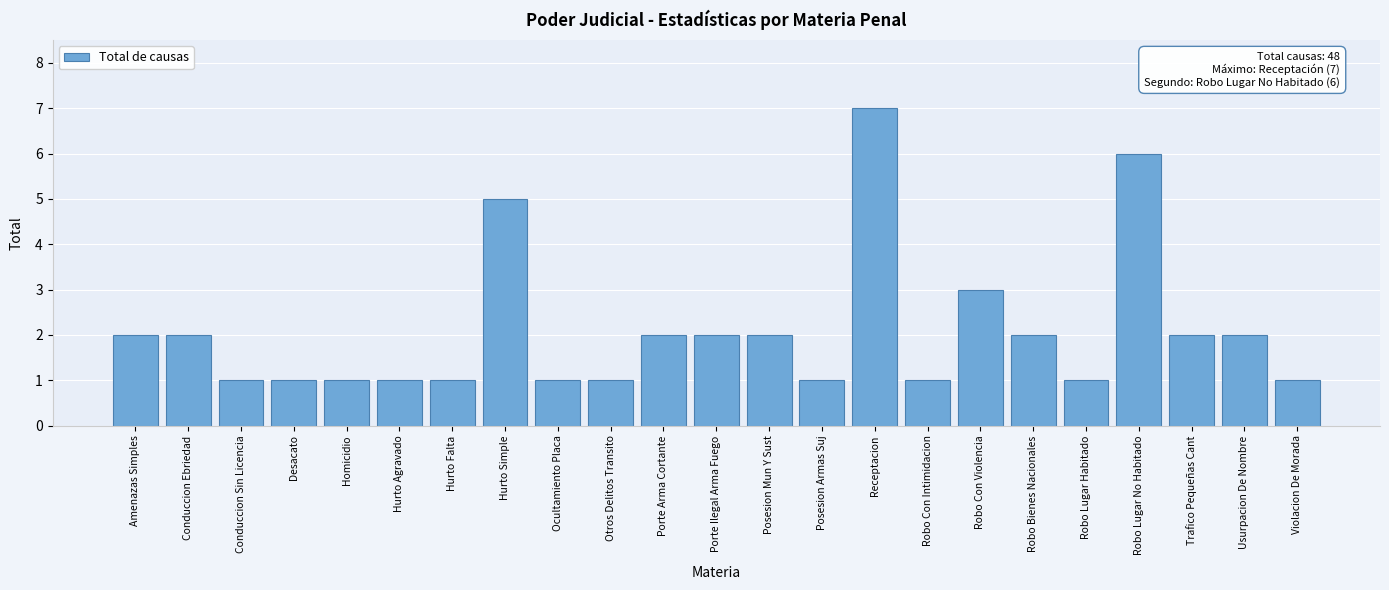

Reading left to right, extract all data points from this chart.

2	2	1	1	1	1	1	5	1	1	2	2	2	1	7	1	3	2	1	6	2	2	1